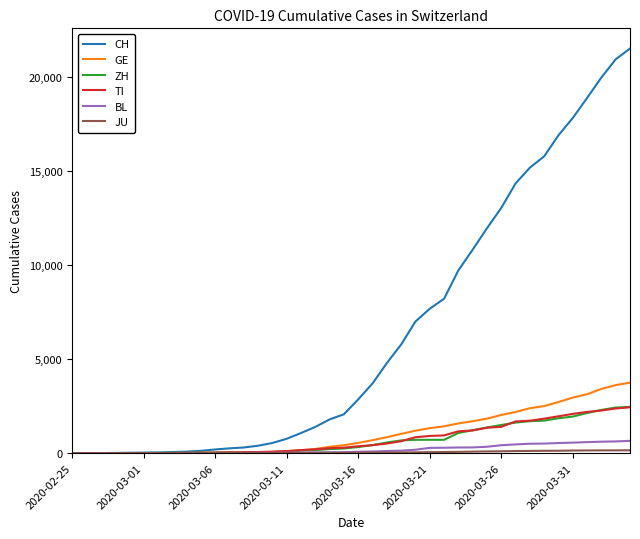

Which series has the largest total across all categories?

CH